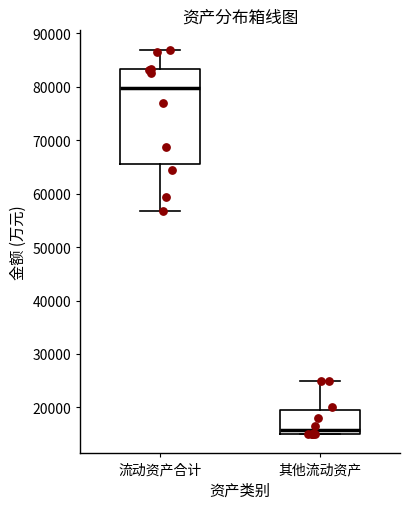

Reading left to right, transcribe this box plot: for each box, give where its median line is, the range the box spans, and where its two whiskers end, as read against the y-axis. The values are not printed on the chart, so give them approximately, as read against the axis.

流动资产合计: median 80000, box 66000 to 83000, whiskers 57000 to 87000
其他流动资产: median 16000, box 15000 to 20000, whiskers 15000 to 25000